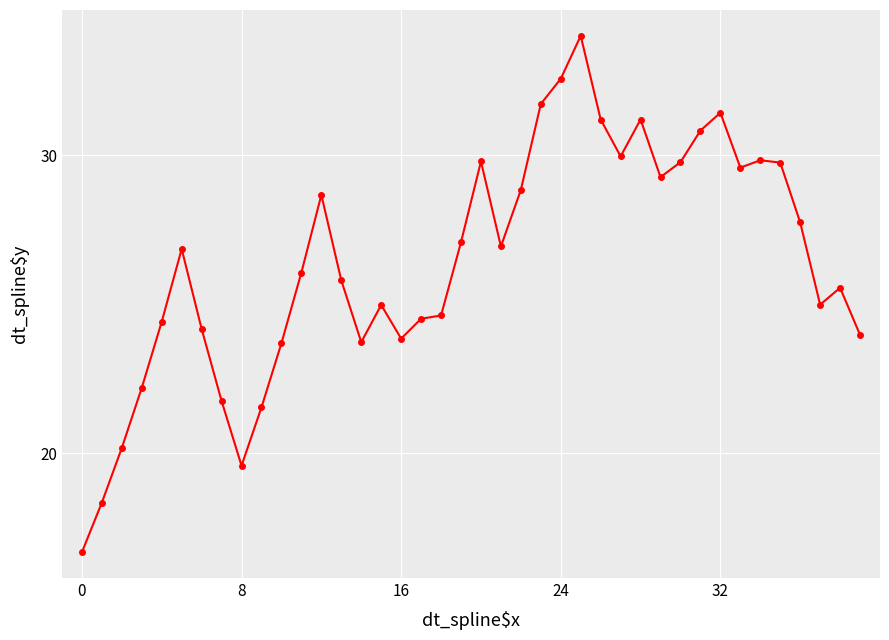

What is the value of the 13th point from the left?

28.7